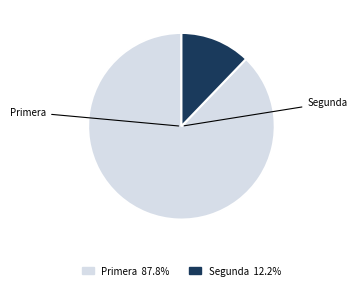

Which slice is the largest?

Primera